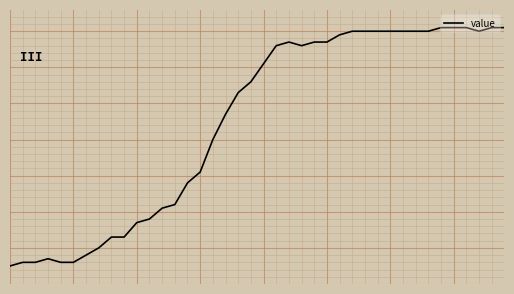

Does the chart have visible grid lines?

Yes